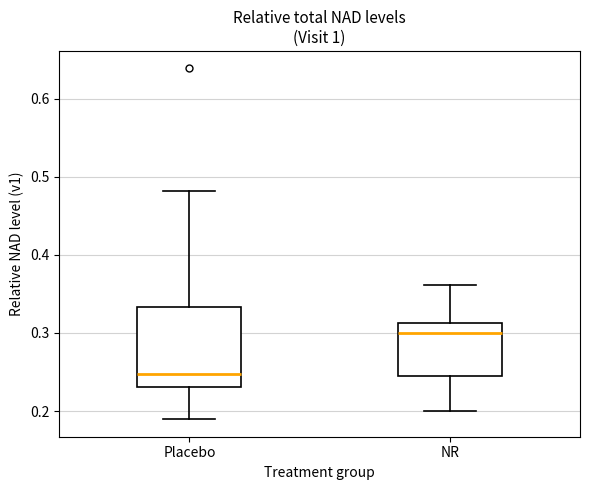

Reading left to right, read every box against the y-axis: the position of its median line, the range the box covers, and the ends of its whiskers. The values are not printed on the chart, so give them approximately, as read against the axis.

Placebo: median 0.25, box 0.23 to 0.33, whiskers 0.19 to 0.48
NR: median 0.30, box 0.24 to 0.31, whiskers 0.20 to 0.36